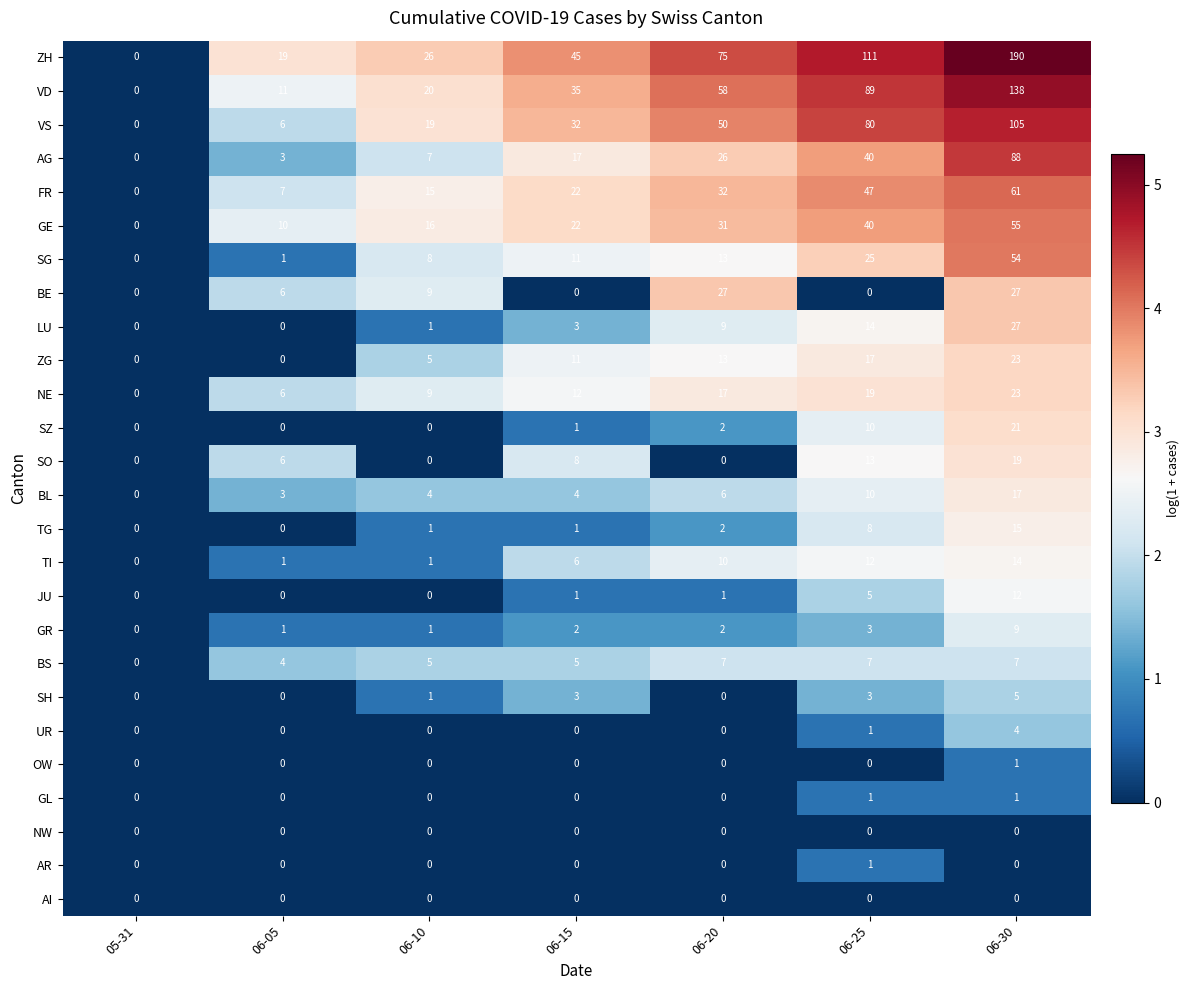

Which label corresponds to the largest value in the chart?

06-30